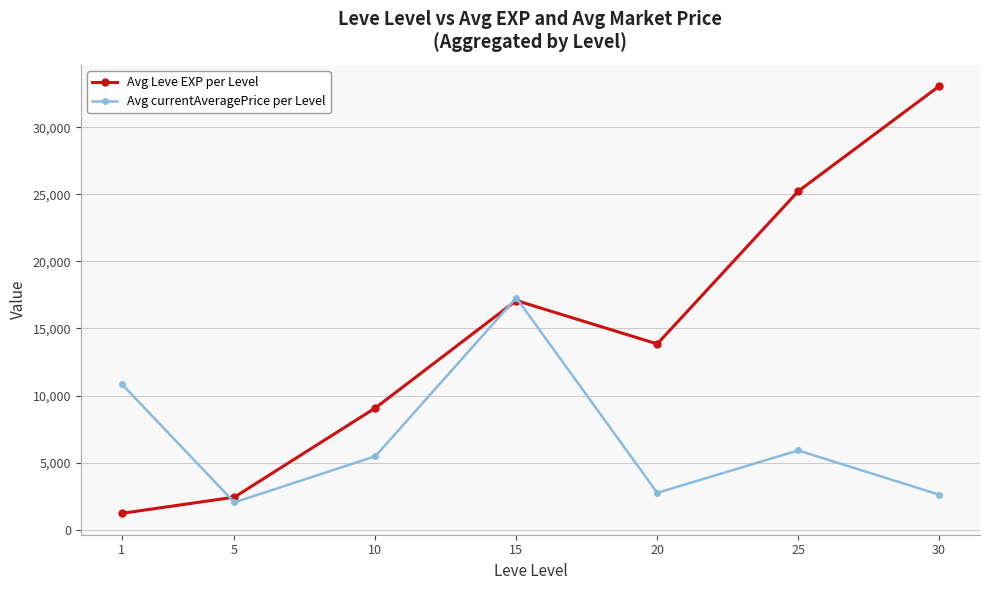

List the labels in order of Avg Leve EXP per Level value, smallest first.

1, 5, 10, 20, 15, 25, 30